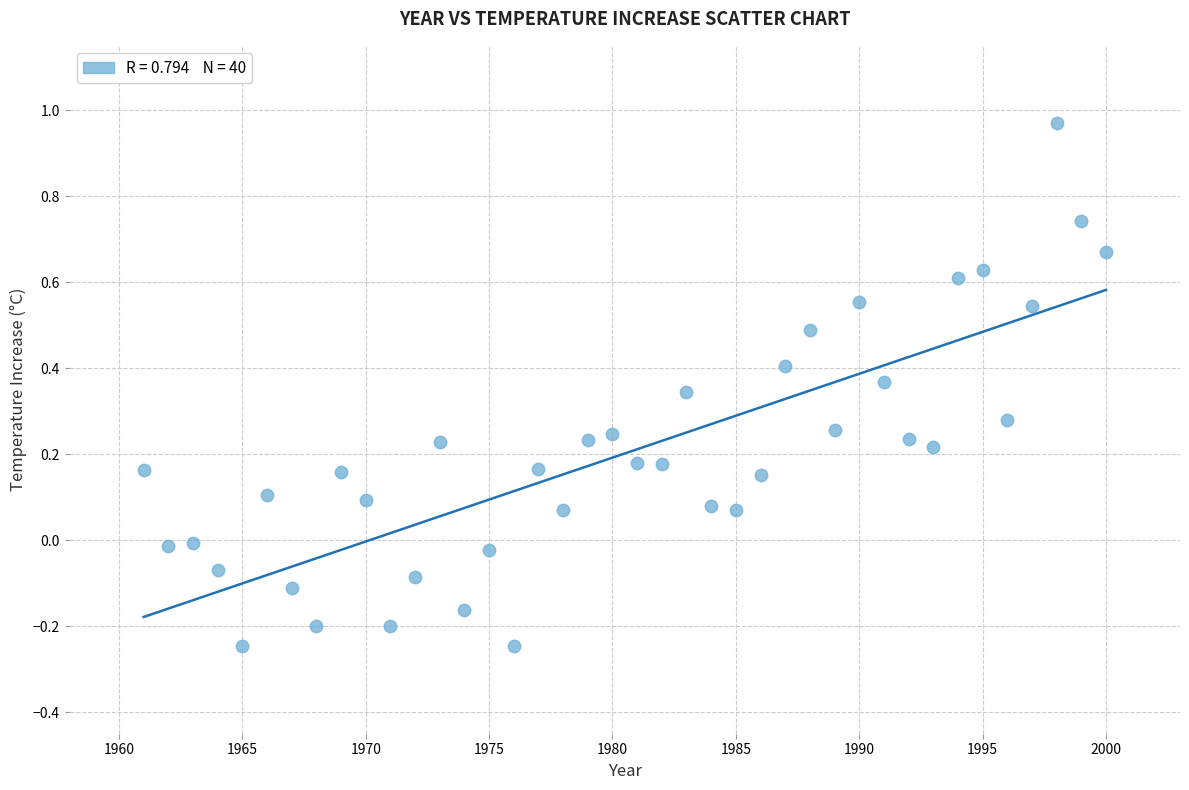

What is the range of X values (max minus min)?

39.0